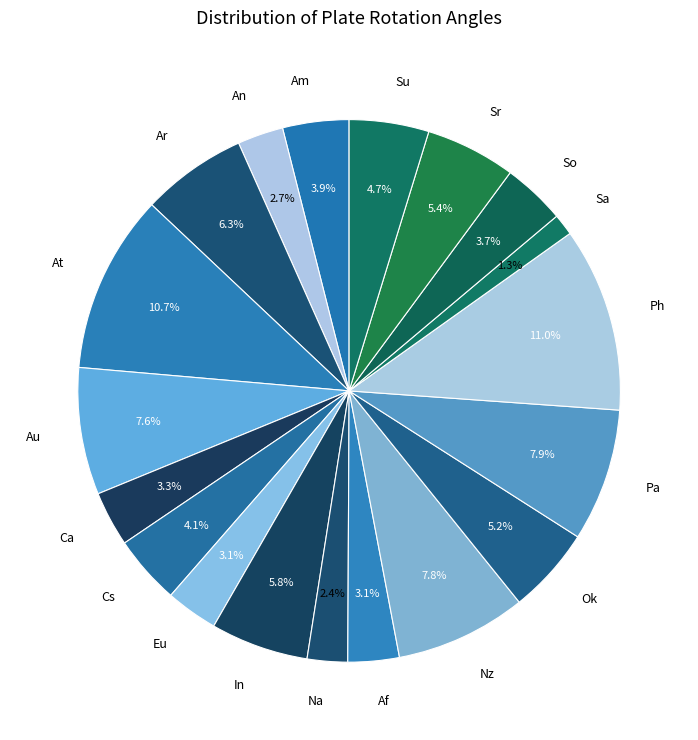

How many segments does this pie chart have?

19